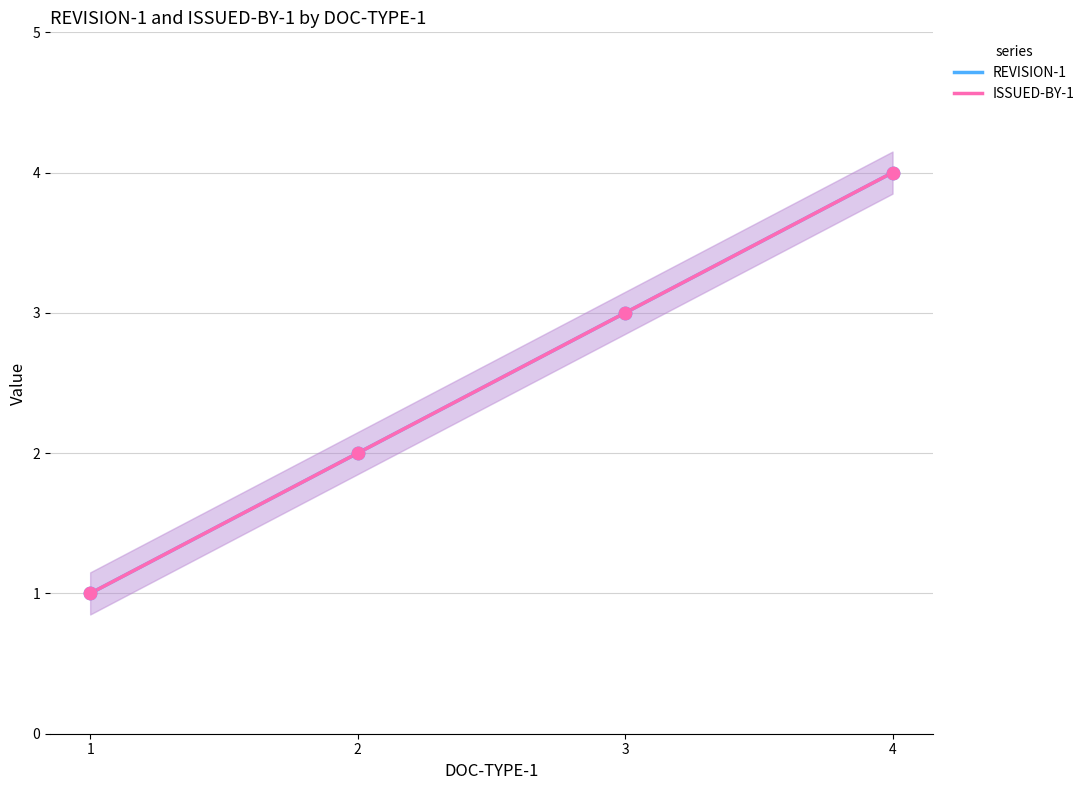

At which category is the sum across all series the highest?

4